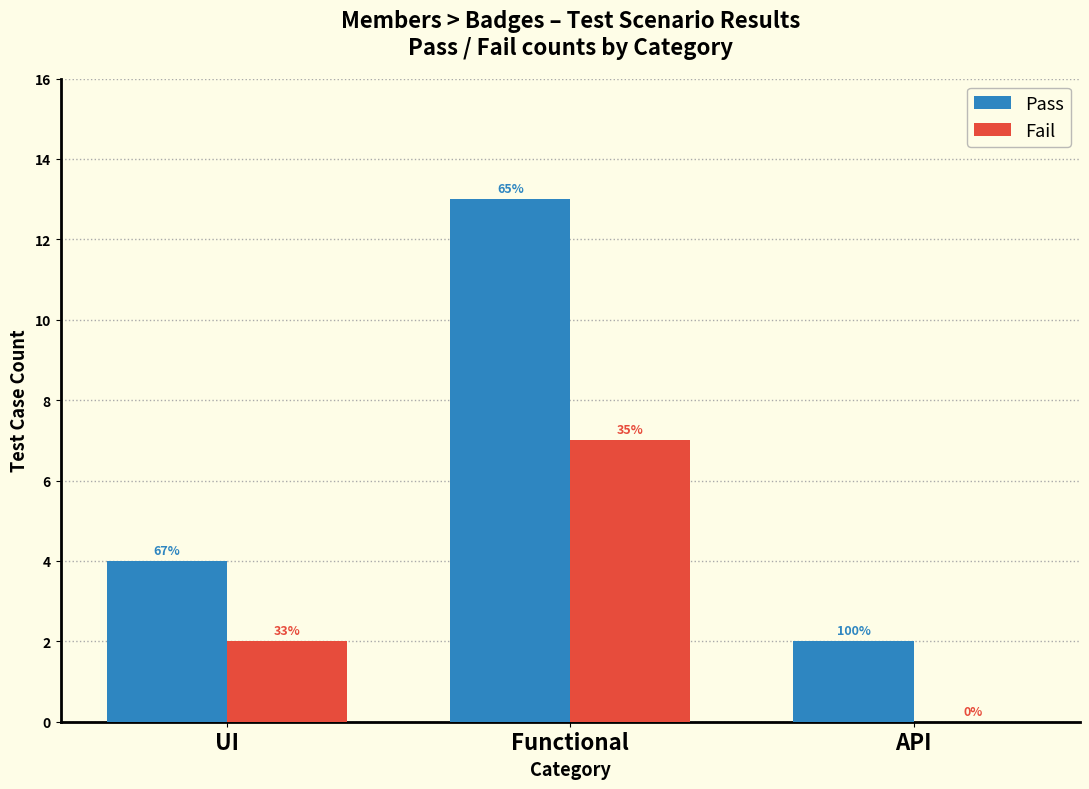

Is it true that Fail equals 2 at UI?

True